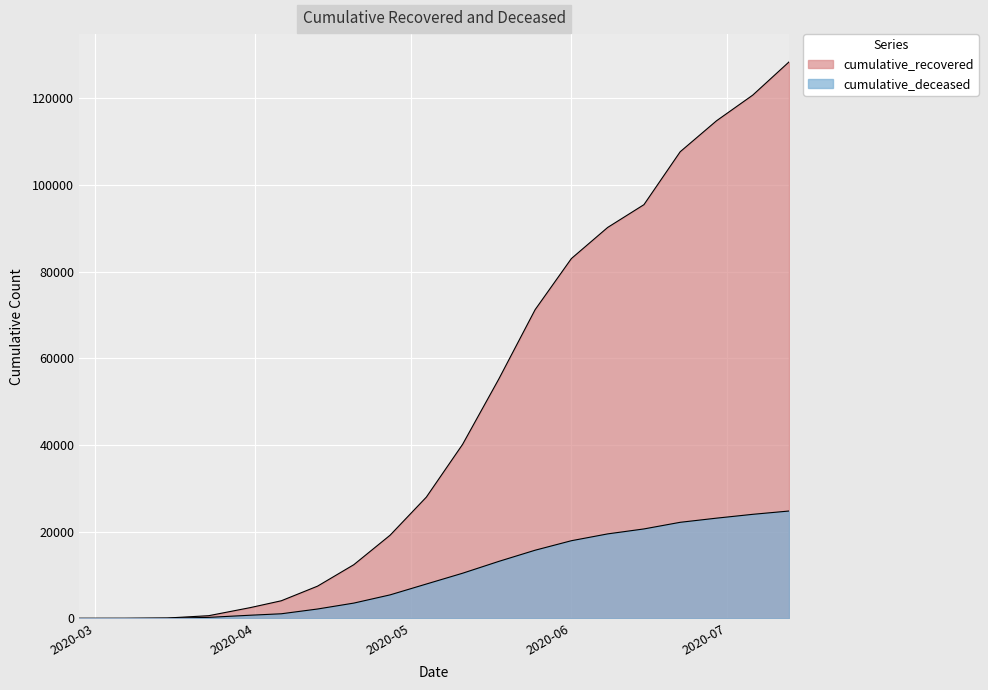

How many lines are shown in the chart?

2